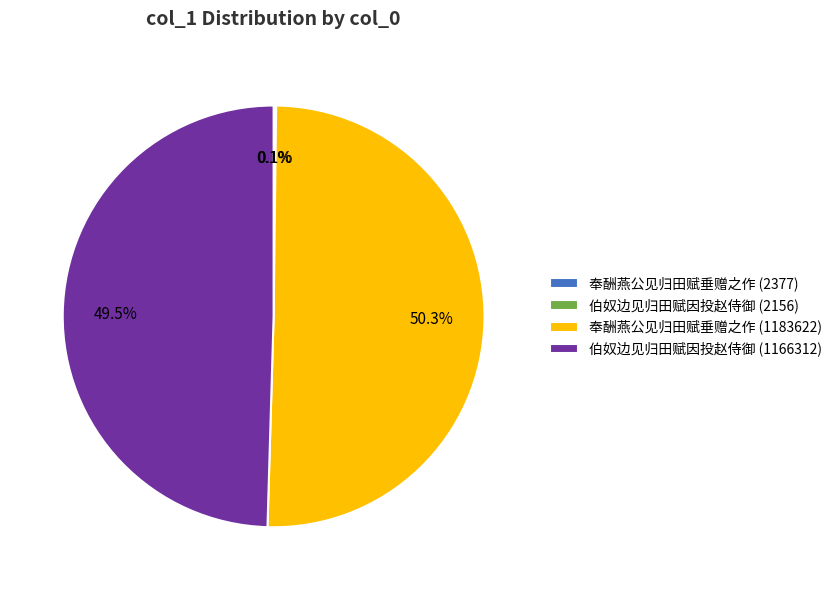

What percentage is the 奉酬燕公见归田赋垂赠之作 (1183622) slice, to the nearest percent?

50%